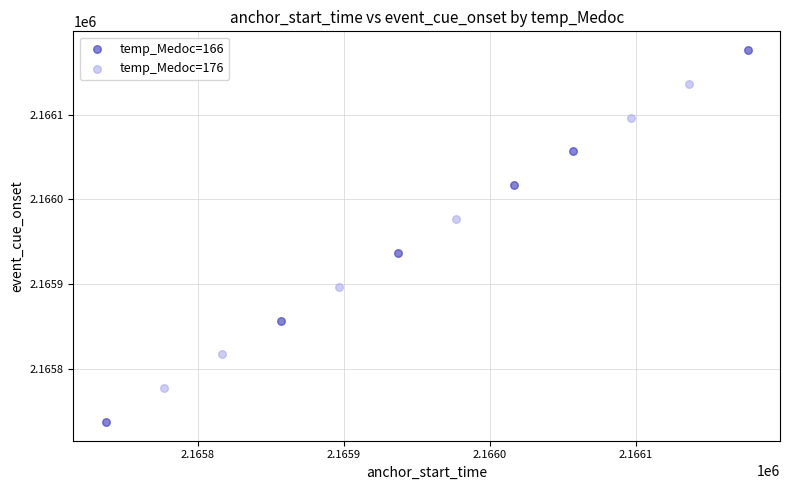

Which series reaches the minimum Y coordinate?

temp_Medoc=166